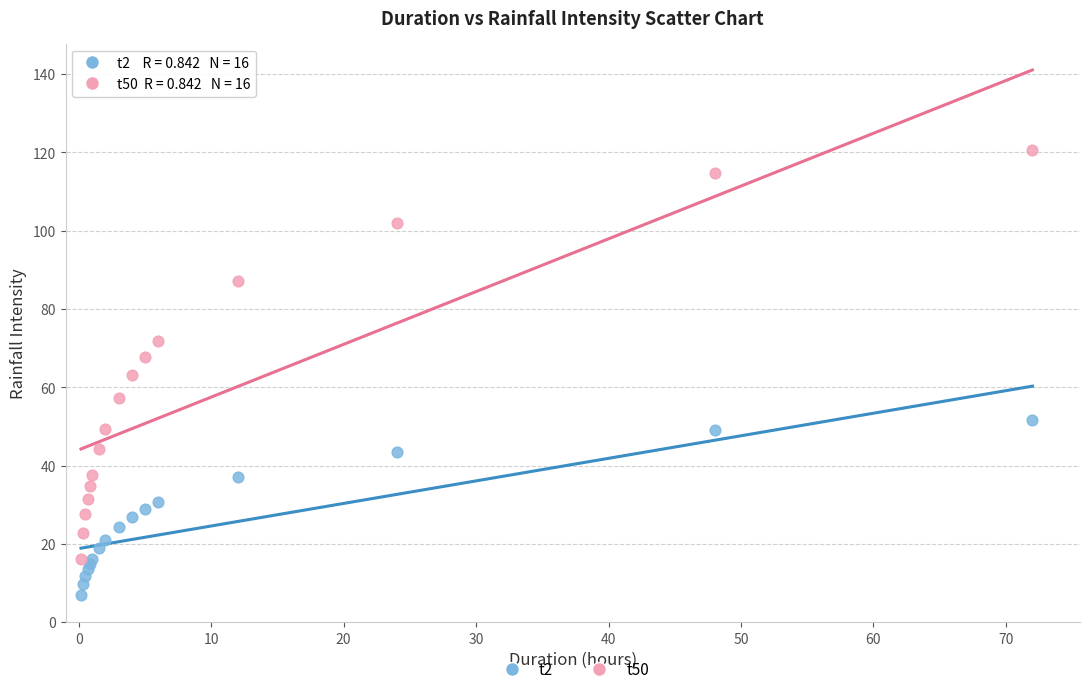

Which series reaches the maximum Y coordinate?

t50